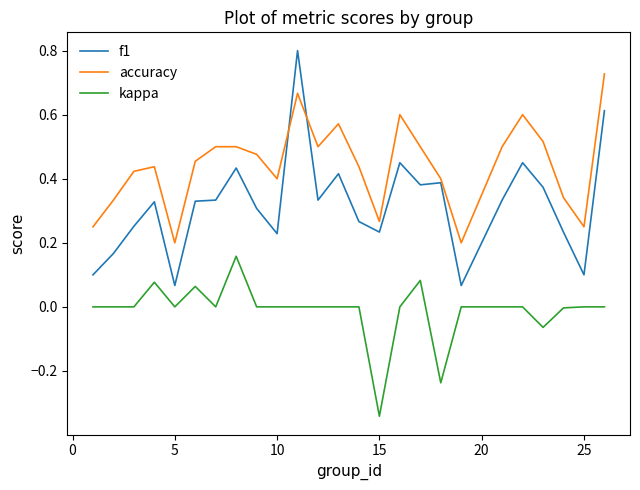

True or false: accuracy and kappa cross at least once.

False